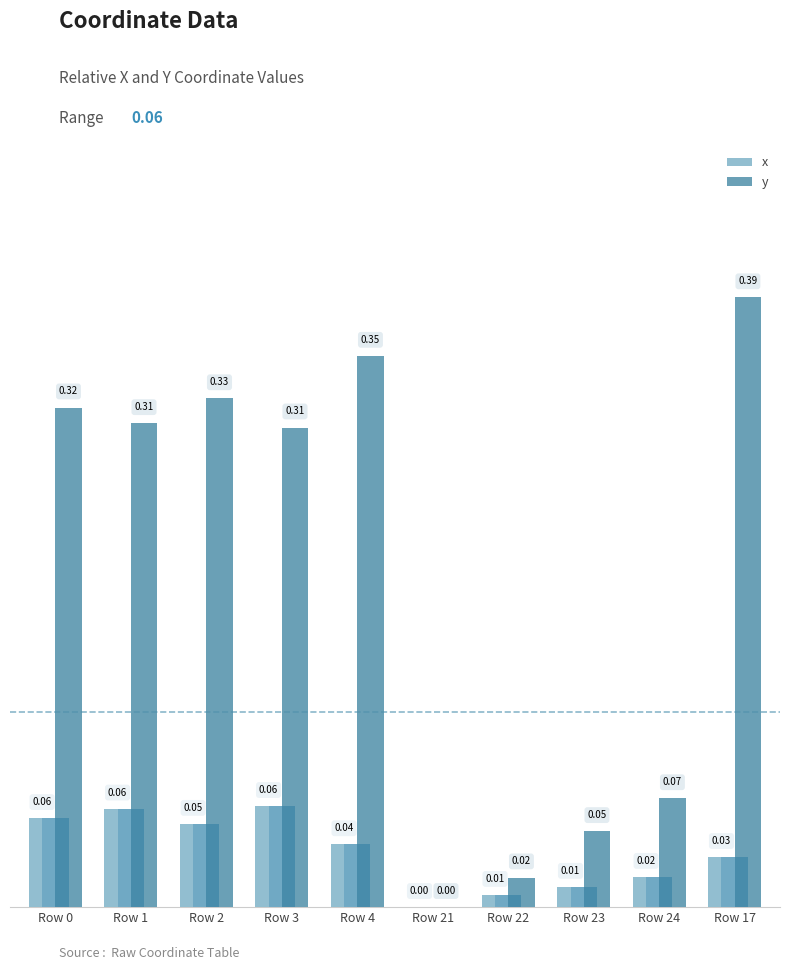

Is the value of x at Row 4 greater than the value of y at Row 17?

No